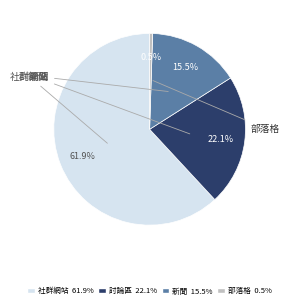

Is there any slice that represents more than half of the pie?

Yes